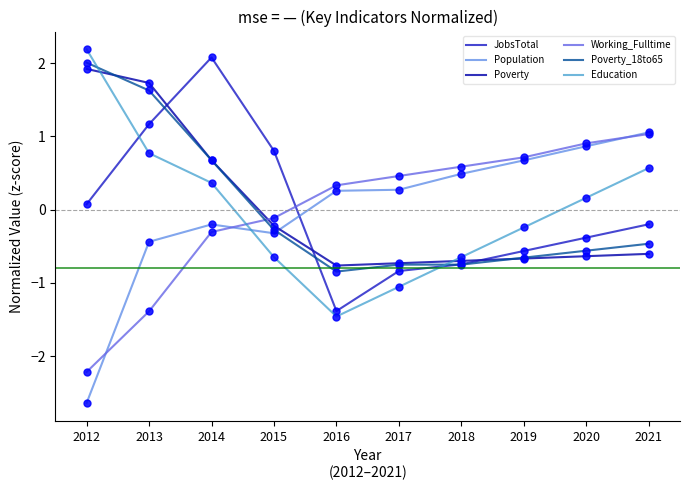

How many lines are shown in the chart?

6